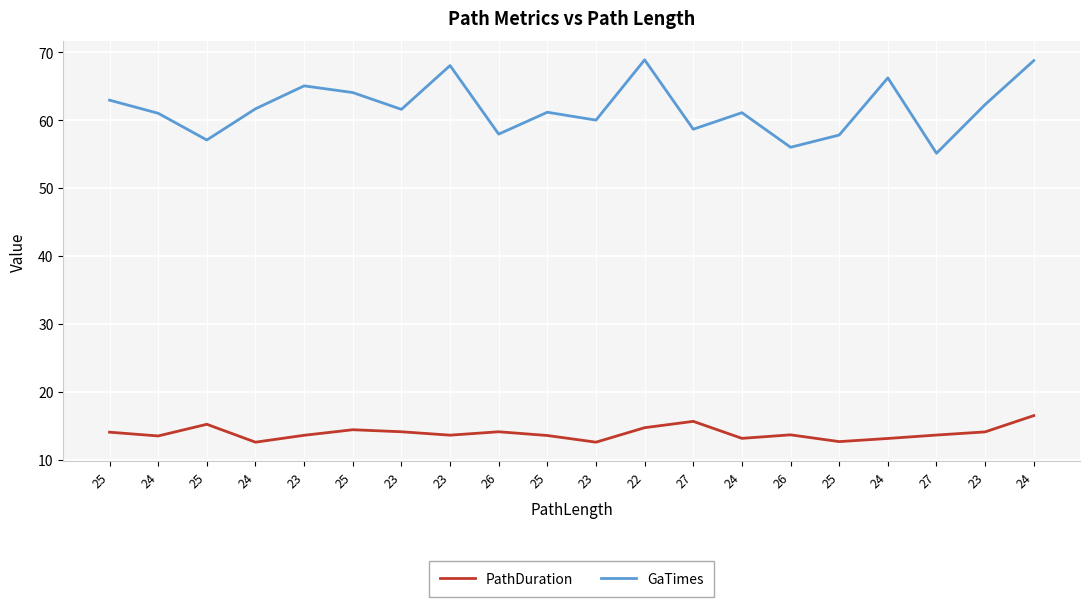

True or false: GaTimes and PathDuration cross at least once.

False